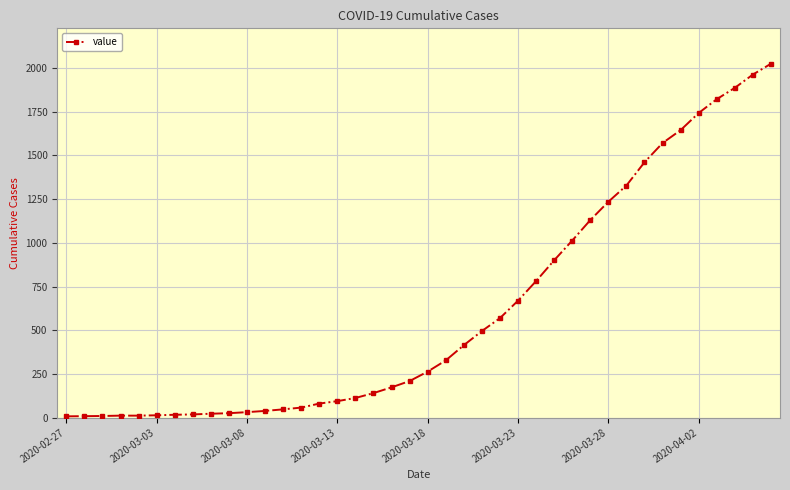

What is the difference between the maximum and minimum values?

2018